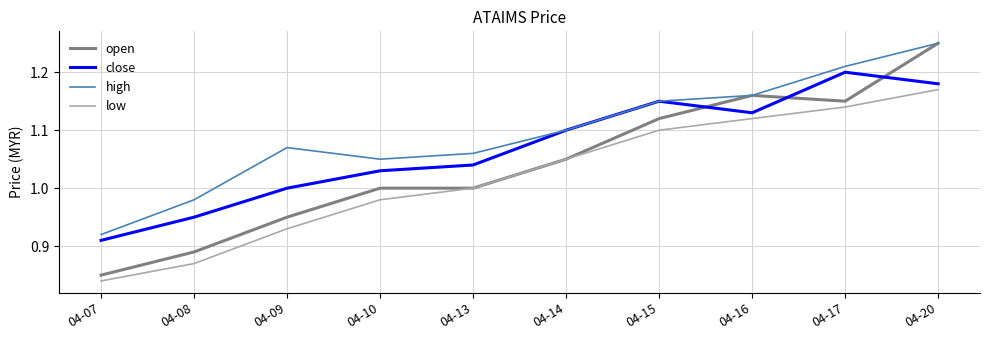

Which label corresponds to the smallest value in the chart?

04-07